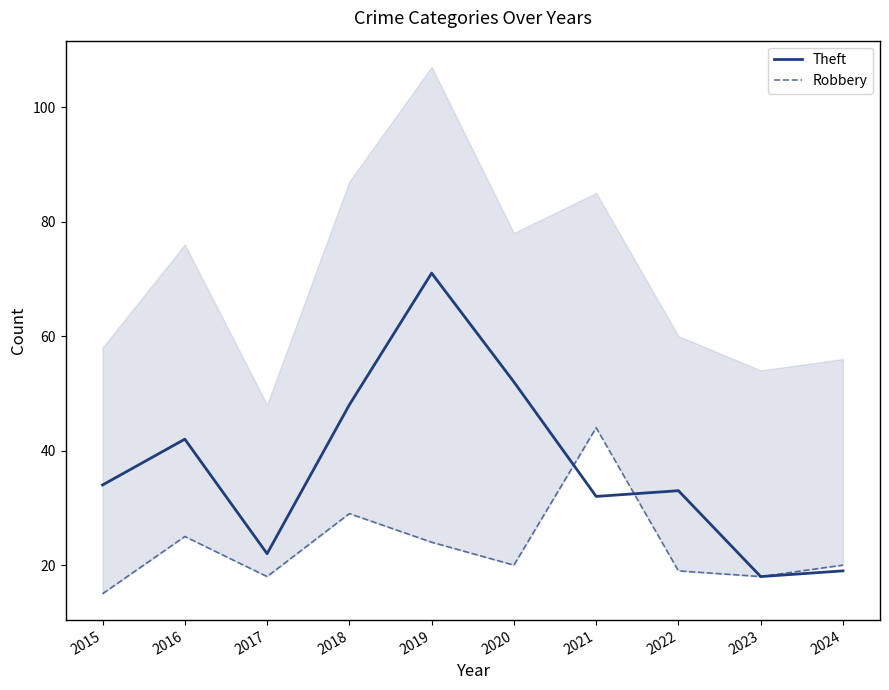

What is the sum of all Robbery values?

232